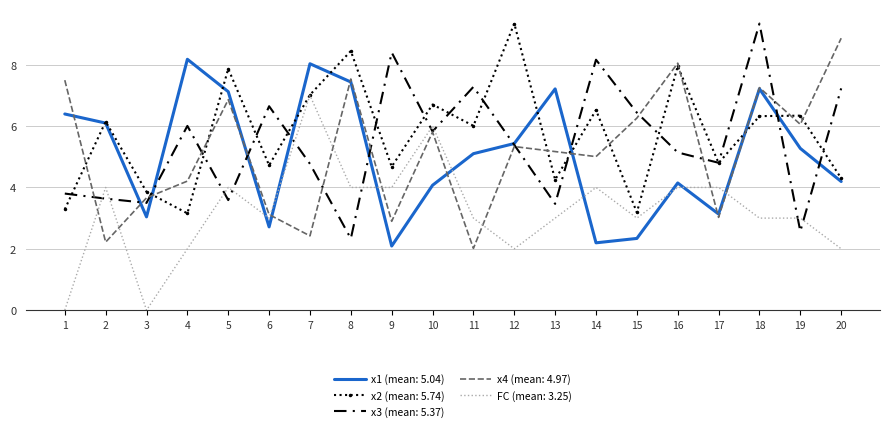

Which series changed the most between 6 and 19?

x3 (mean: 5.37)